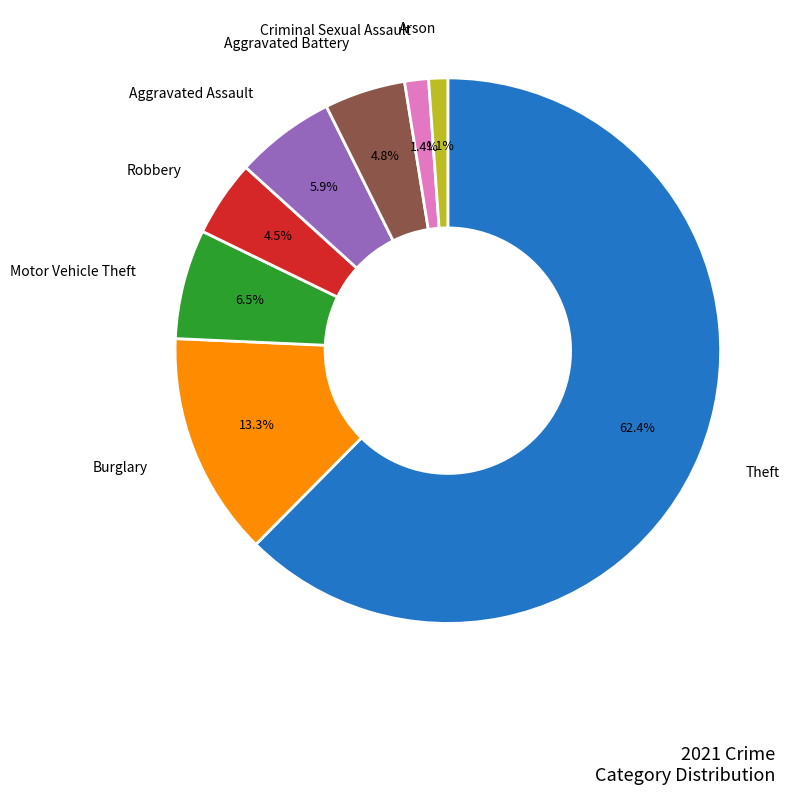

Is there a majority slice in this chart?

Yes